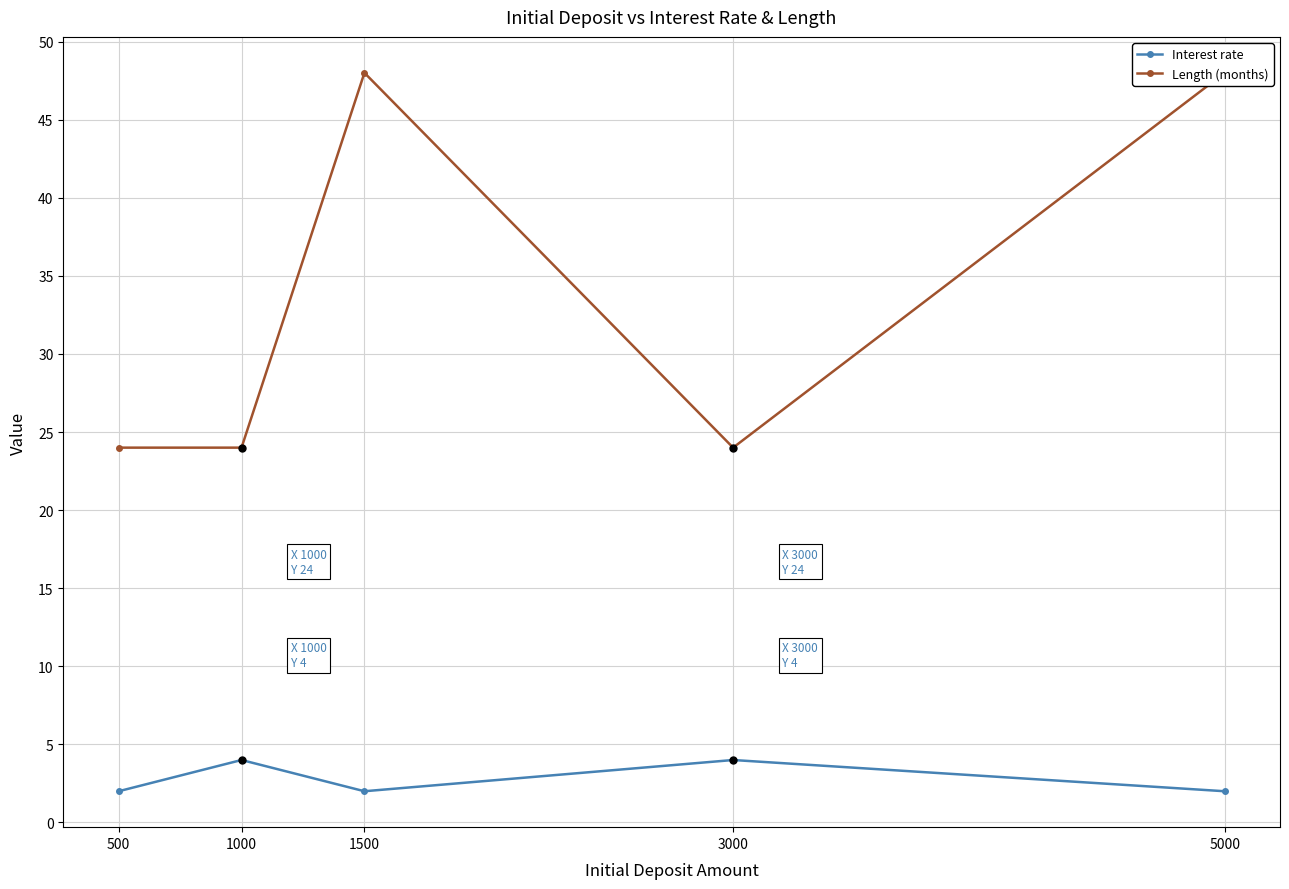

At 5000, list the series in order from smallest to largest.

Interest rate, Length (months)